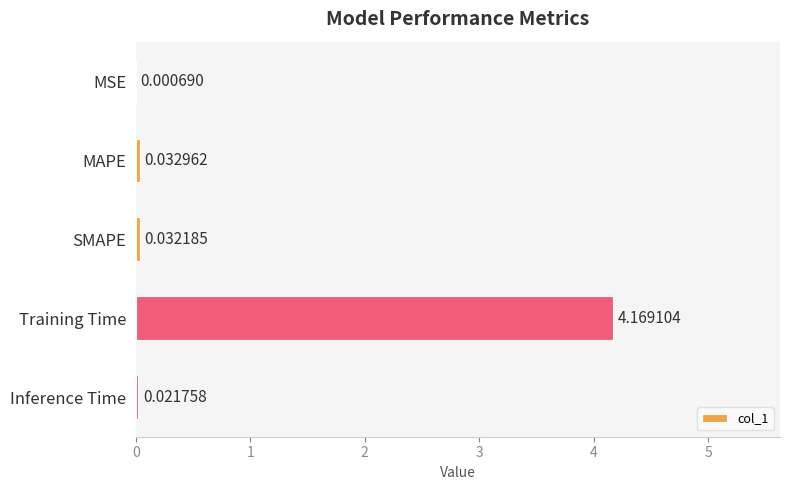

Which has a higher value, MSE or Training Time?

Training Time